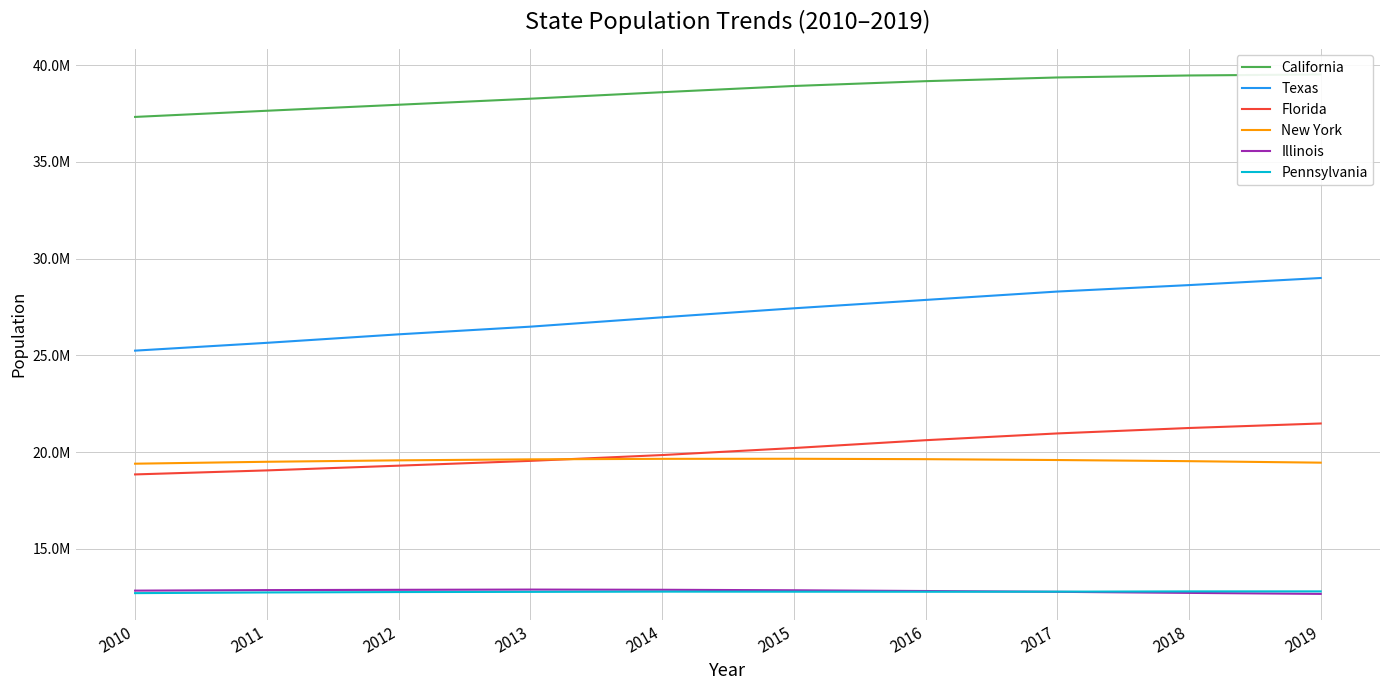

Rank the series by their maximum value, from highest to lowest.

California, Texas, Florida, New York, Illinois, Pennsylvania